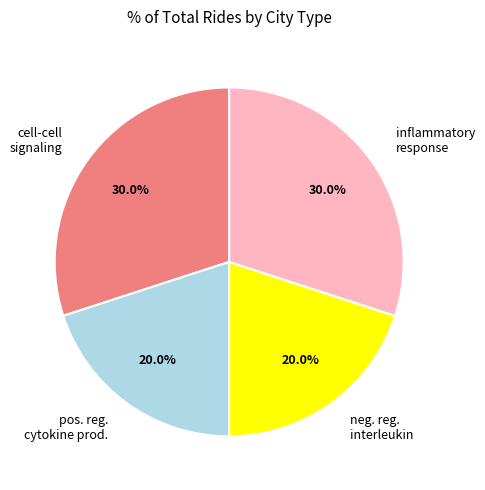

Is there any slice that represents more than half of the pie?

No